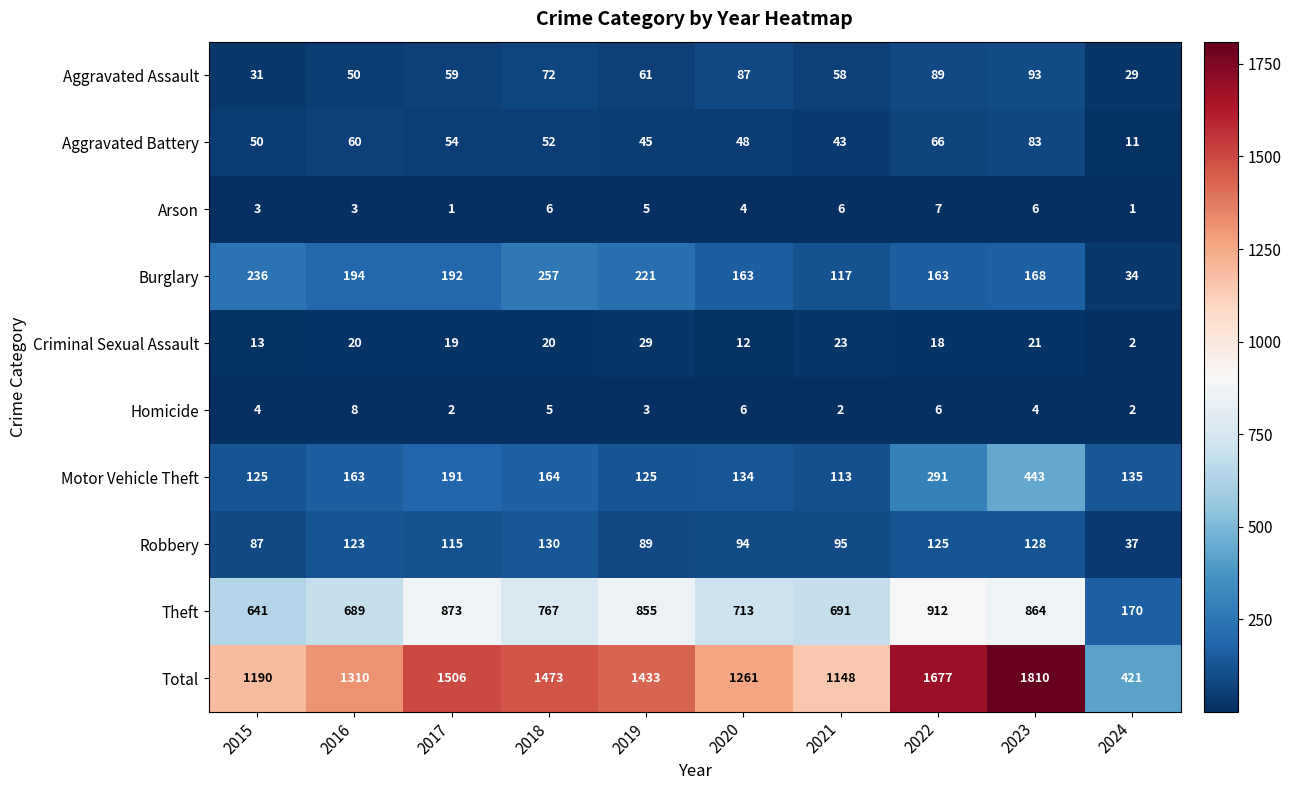

What is the difference between the maximum and minimum values in the Total series?

1389